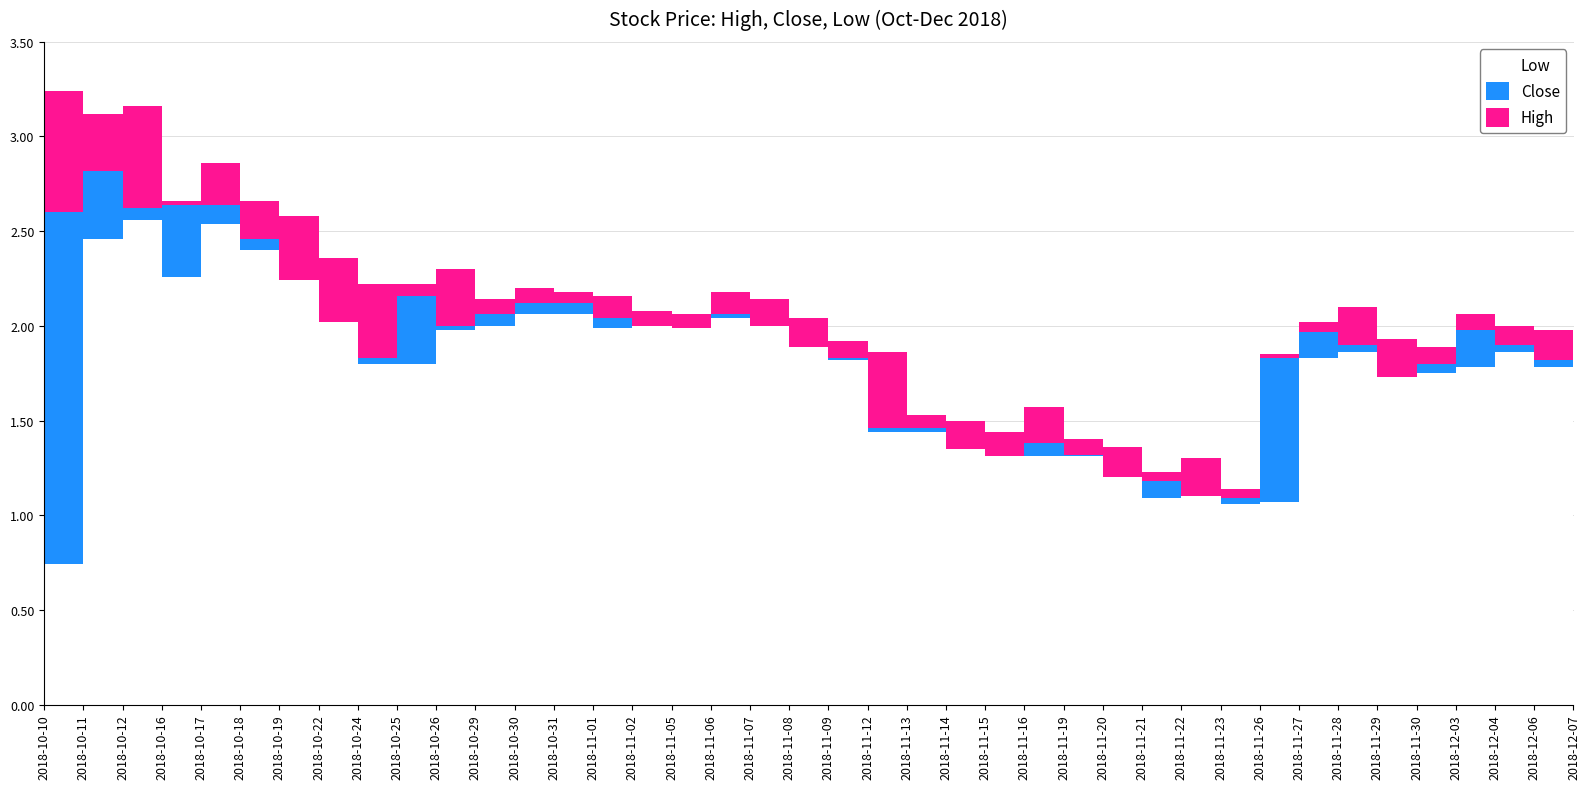

What is the difference between the second highest and minimum values in the Low series?

1.8